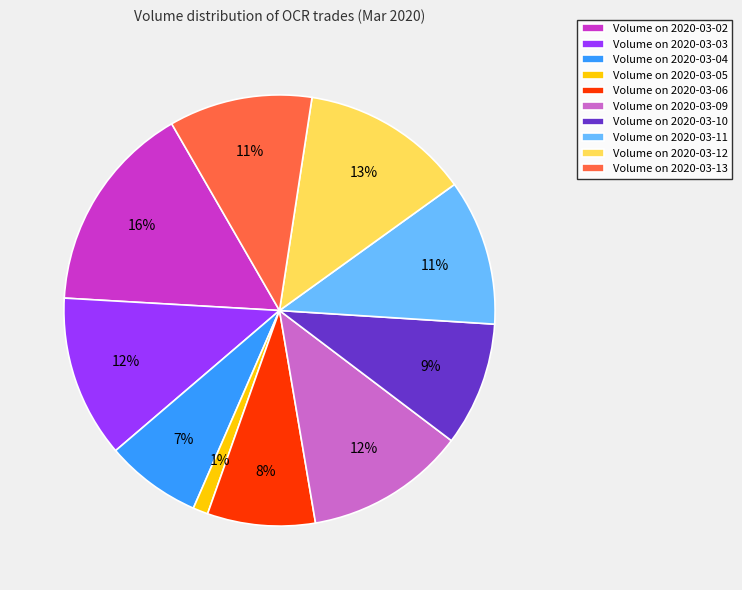

To the nearest percent, what is the average slice percentage?

10%